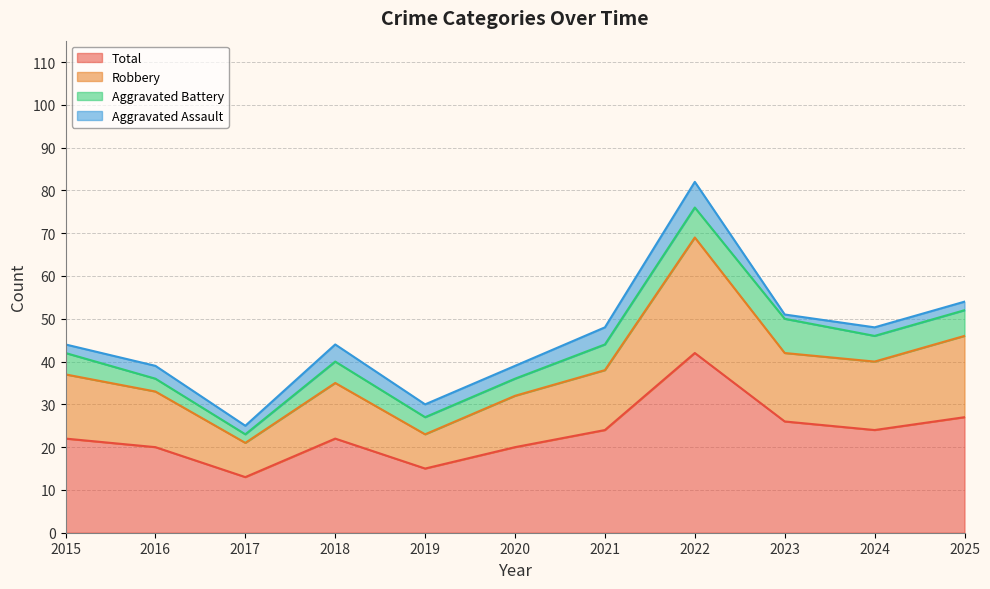

The value of Total at 2016 is 28. True or false?

False